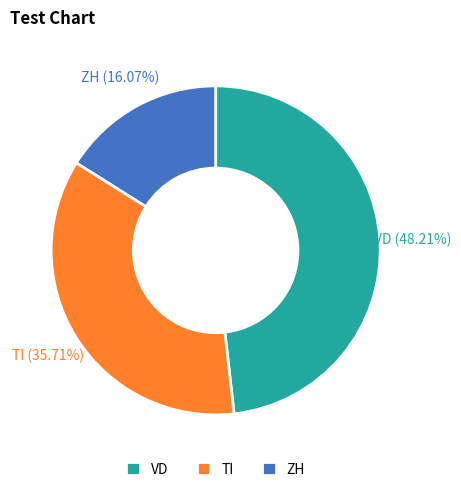

What is the ratio of the value at TI to the value at VD?

0.7